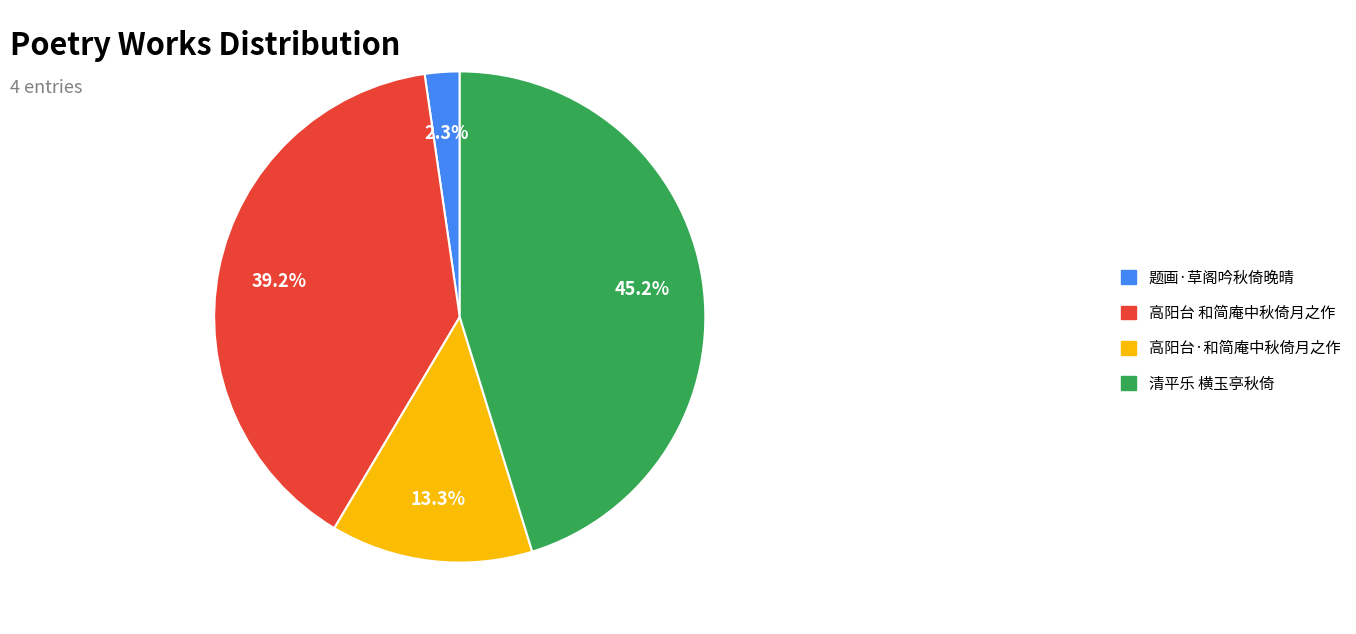

Between 高阳台·和简庵中秋倚月之作 and 清平乐 横玉亭秋倚, which is larger?

清平乐 横玉亭秋倚